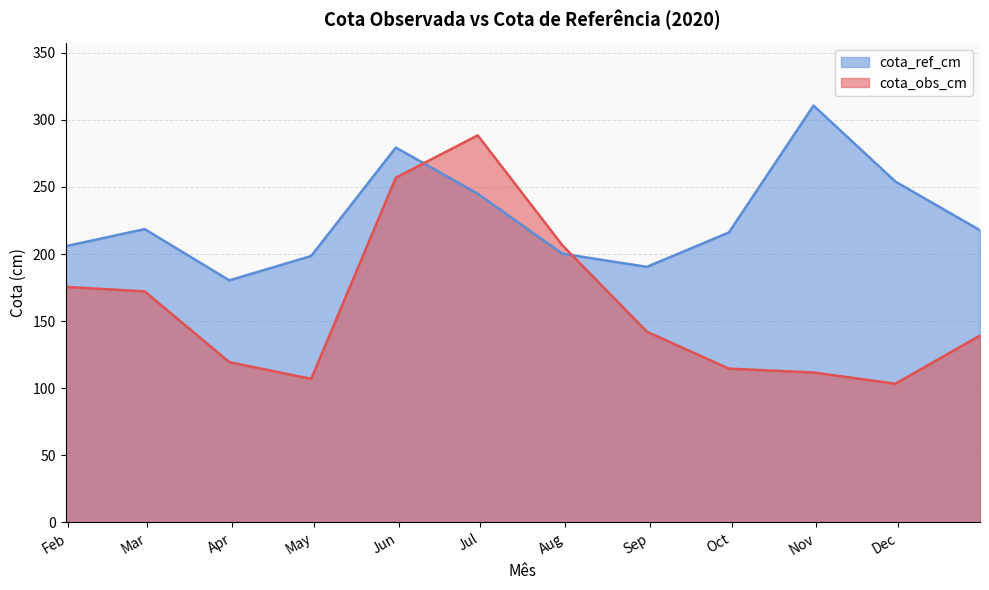

What is the value of the cota_ref_cm point at the 3rd from the left?

180.4